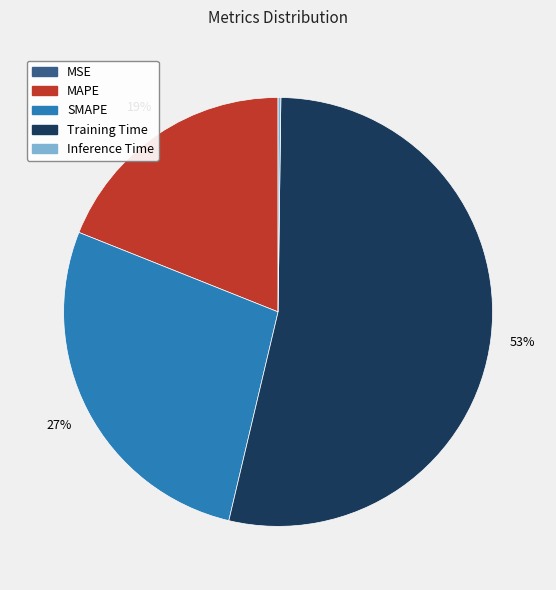

What is the largest slice in the pie chart?

Training Time